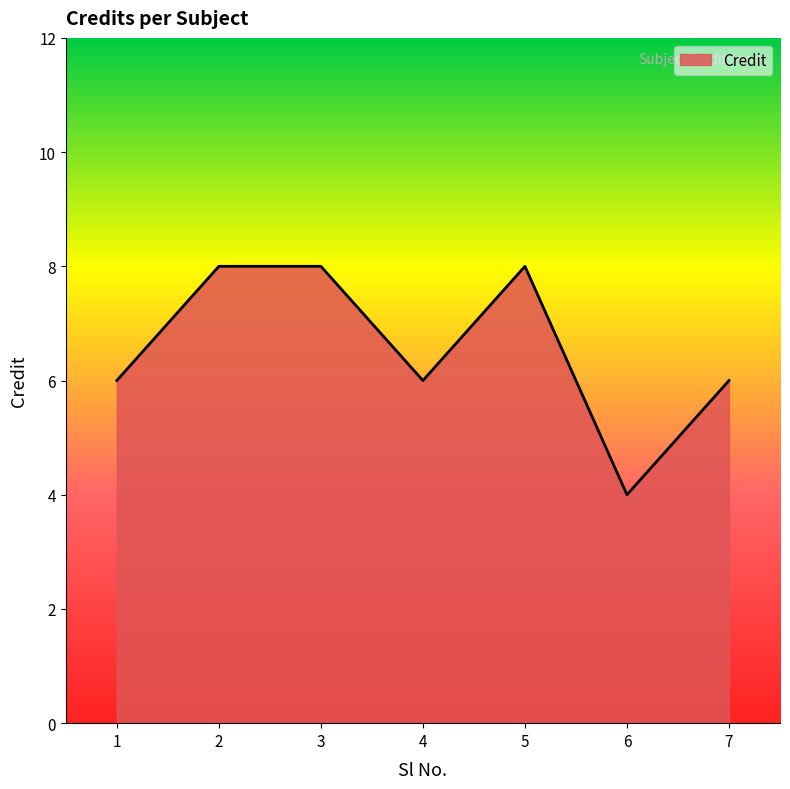

How many values are between 6 and 8?

6